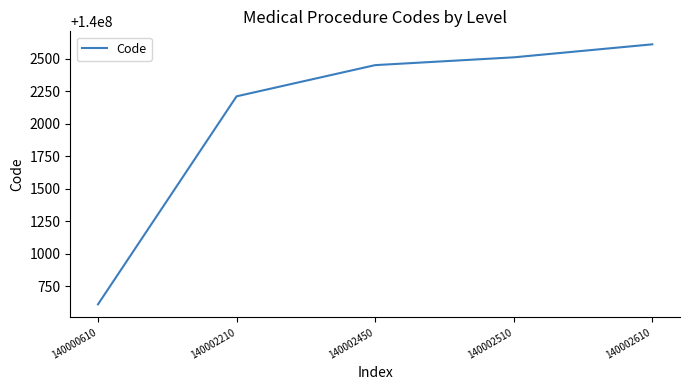

Is it true that the value at 140000610 is 41895165?

False